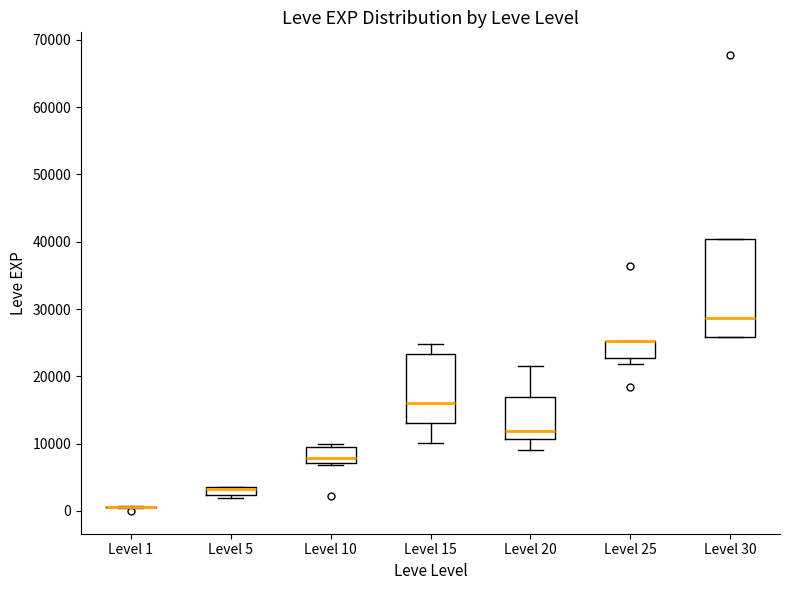

Comparing the boxes themselves (not the whiskers), which one is the tallest?

Level 30